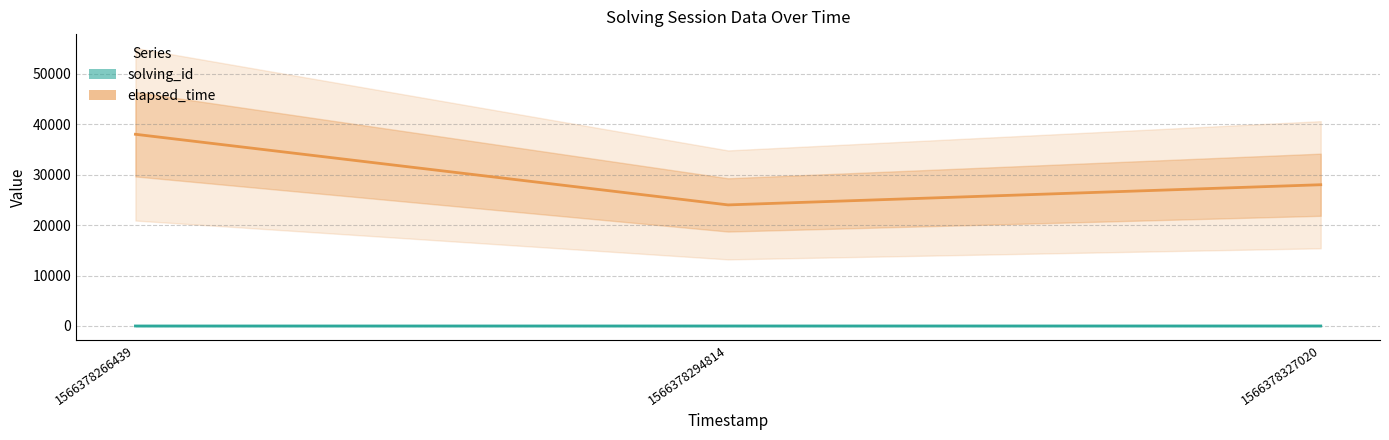

How many values in the elapsed_time series exceed 28000?

1